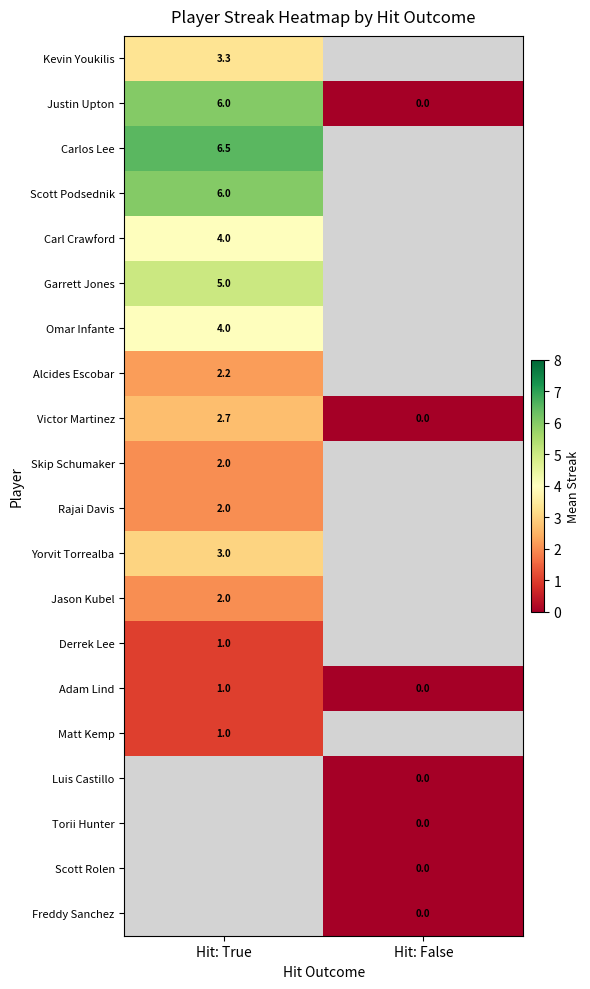

At which category does the chart reach its peak across all series?

Hit: True